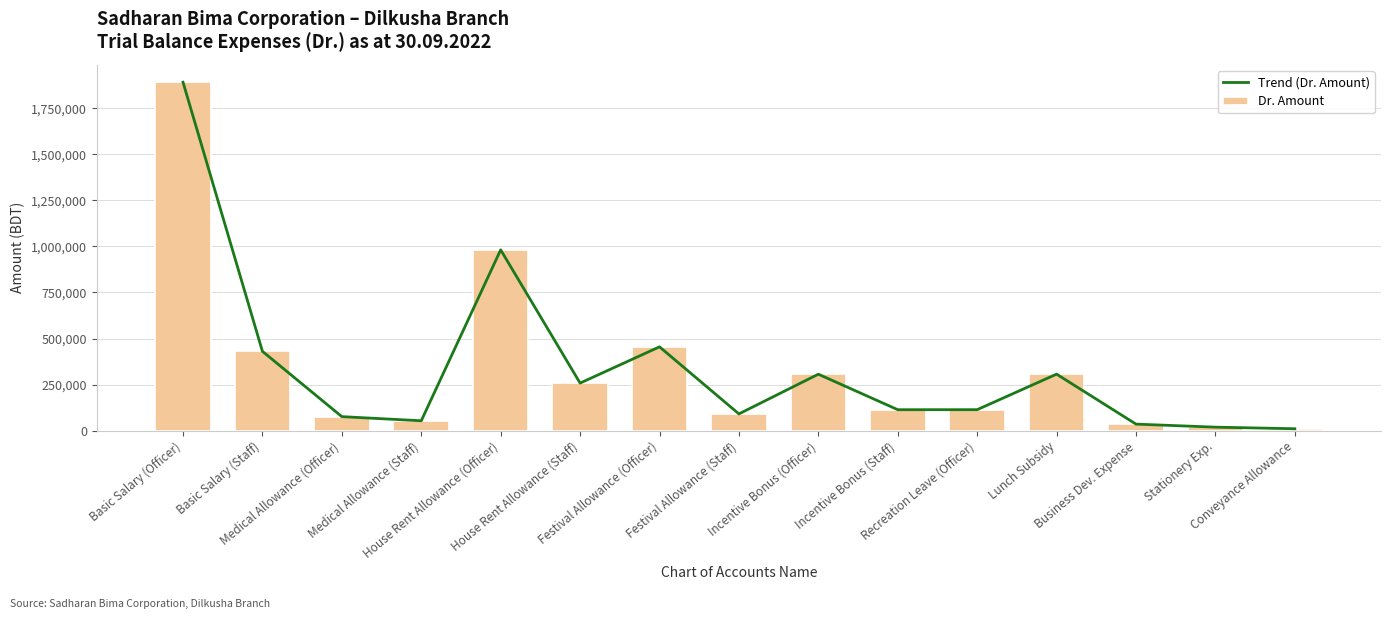

Is it true that Trend (Dr. Amount) equals 54000.0 at Medical Allowance (Staff)?

True